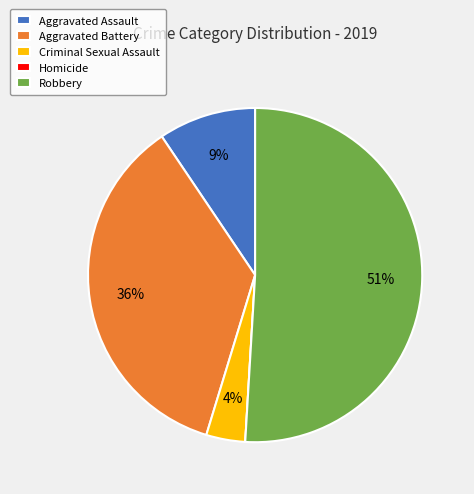

Is the sum of Aggravated Assault and Robbery greater than half?

Yes